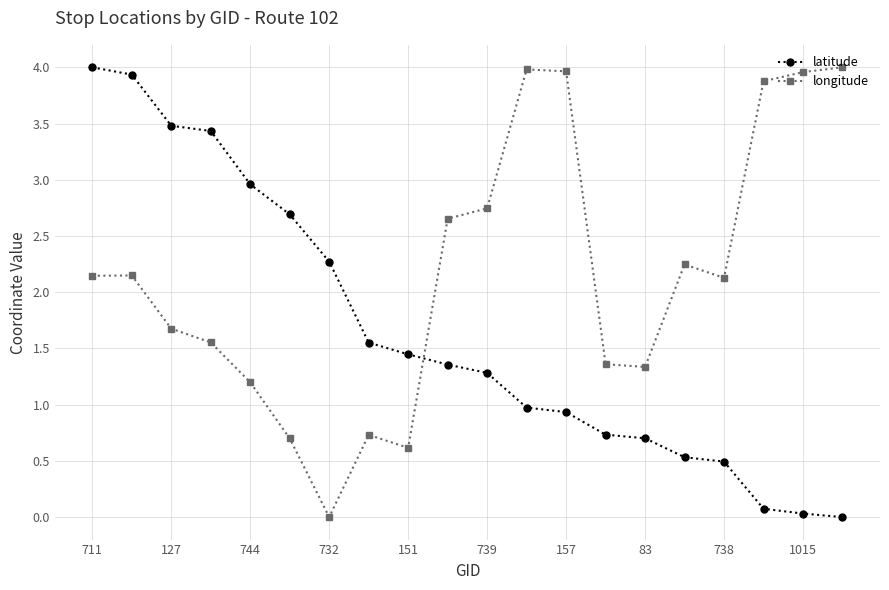

At how many categories does at least one series exceed 3?

9